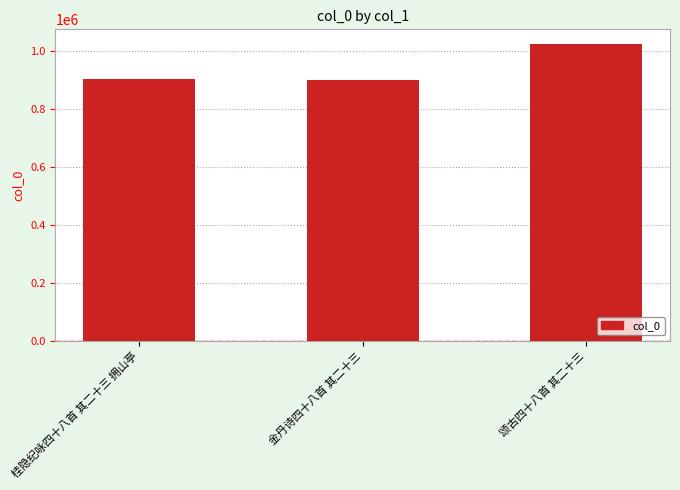

What is the smallest value displayed?

900776